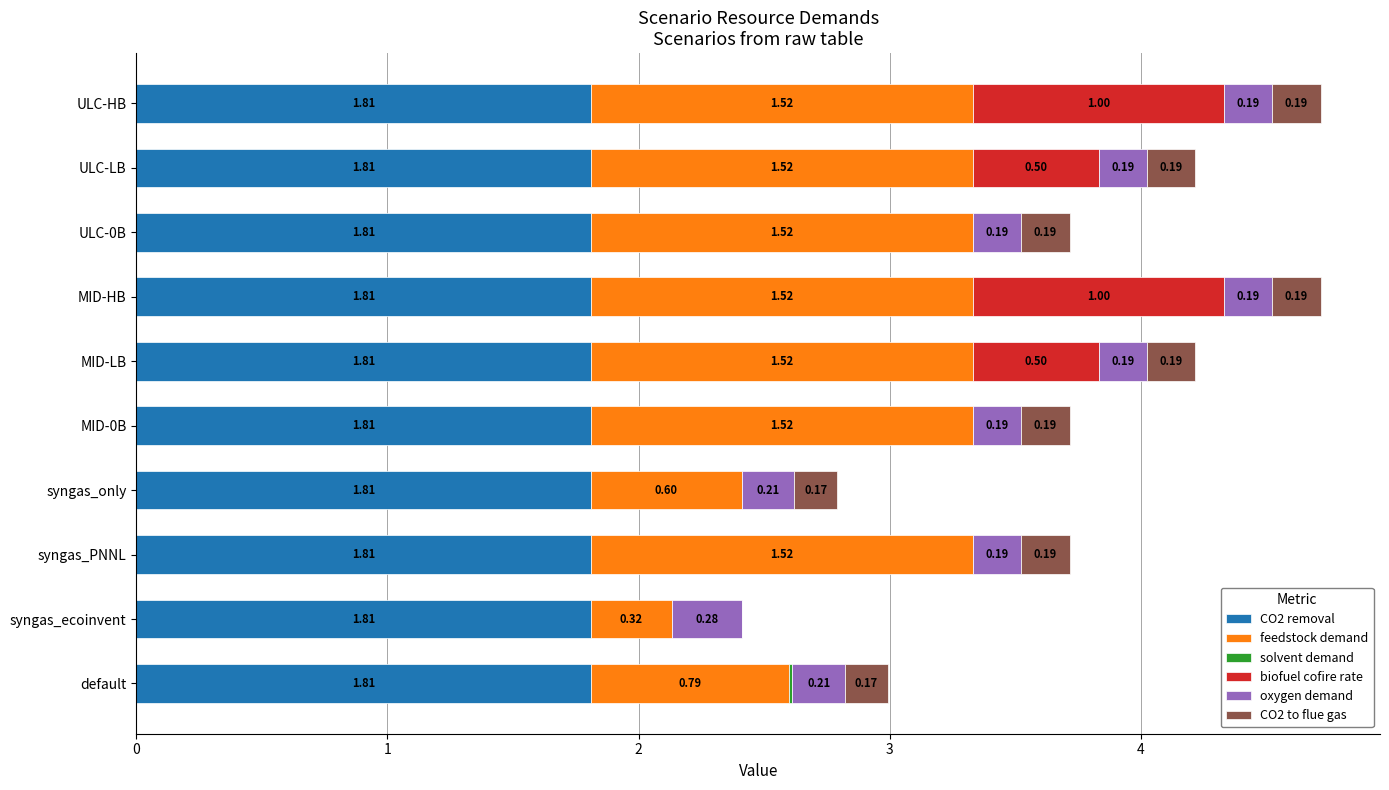

How many series are shown in this chart?

6